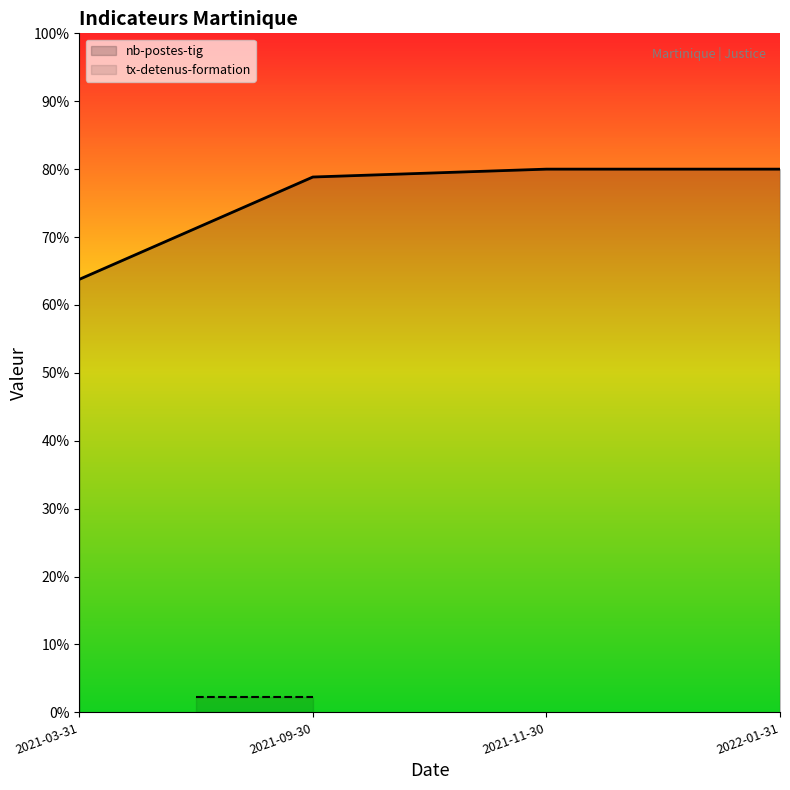

Does the chart display data point markers on the line(s)?

No